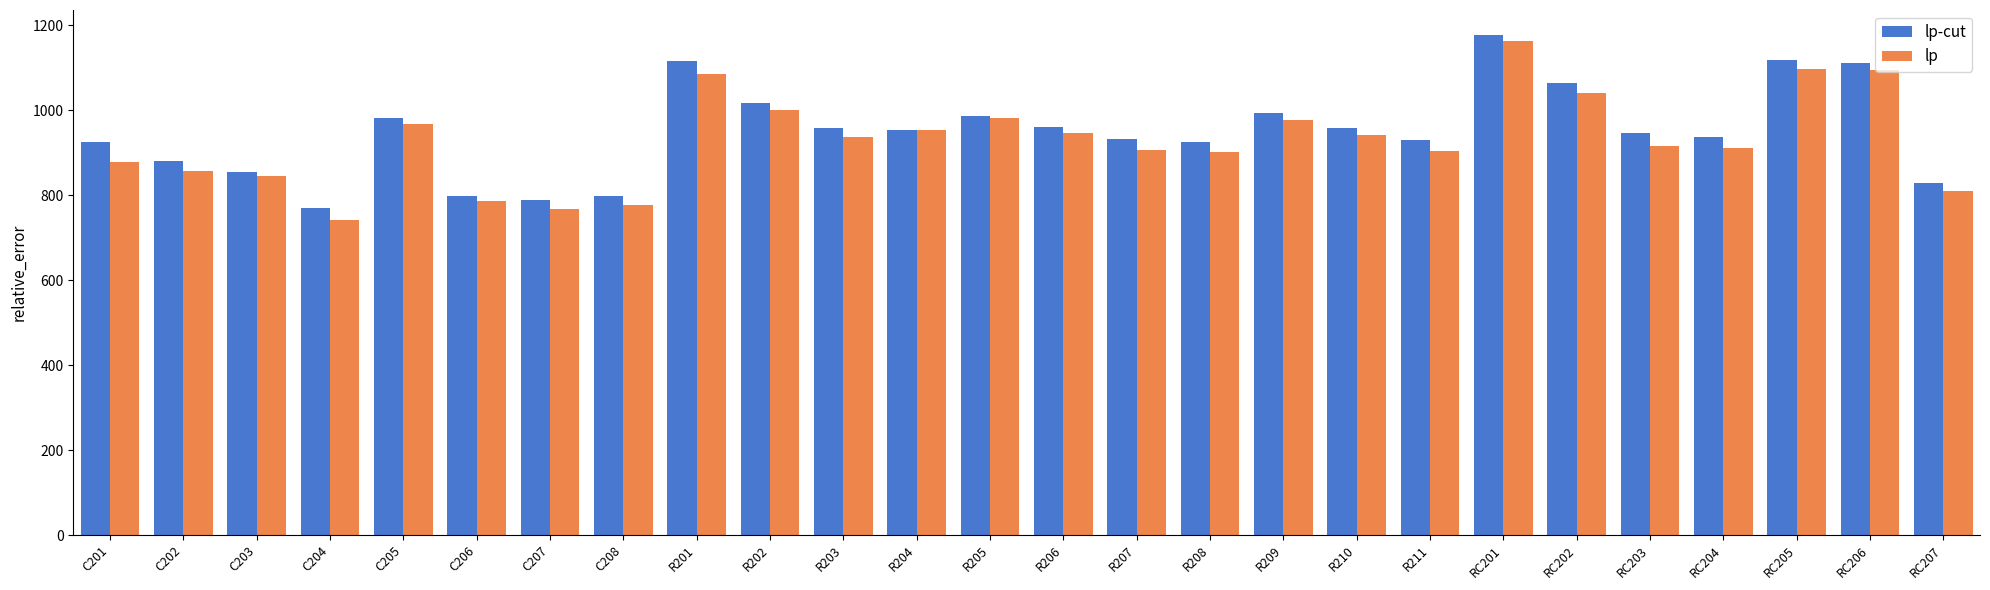

What is the sum of all lp-cut values?

24696.4